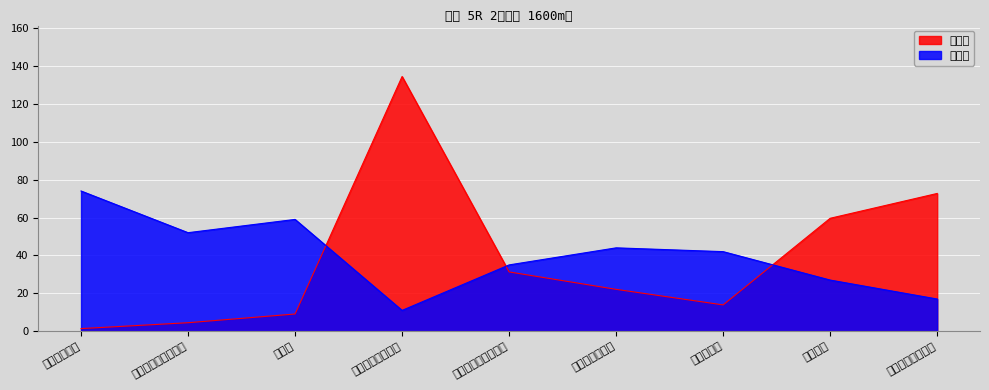

Does the chart display data point markers on the line(s)?

No